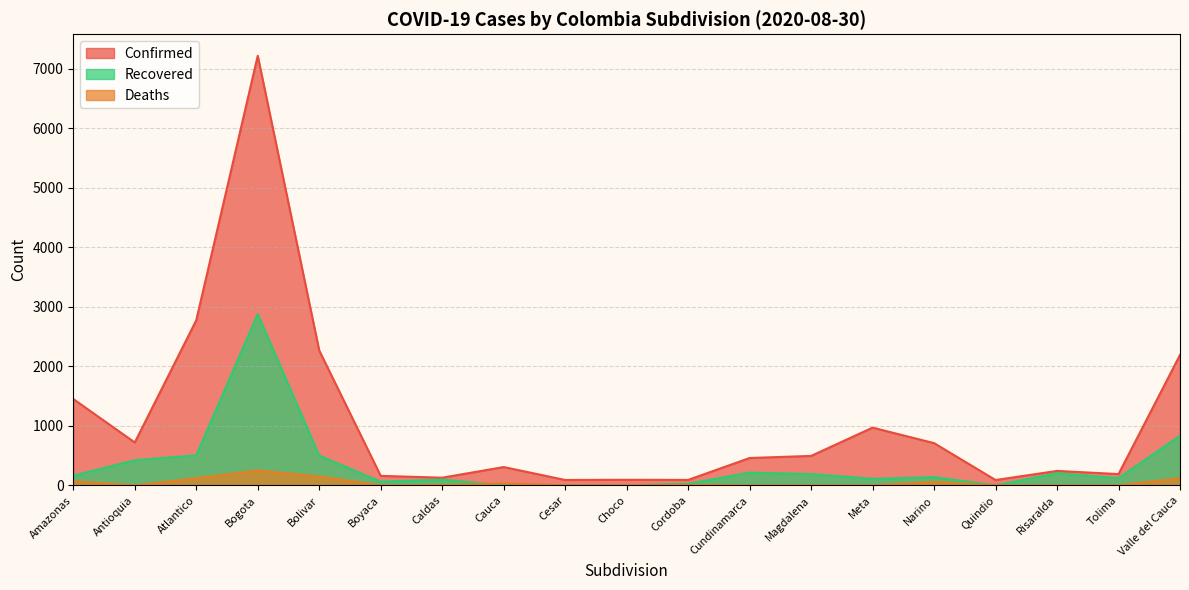

True or false: Deaths has more than 2 interior local peaks.

True